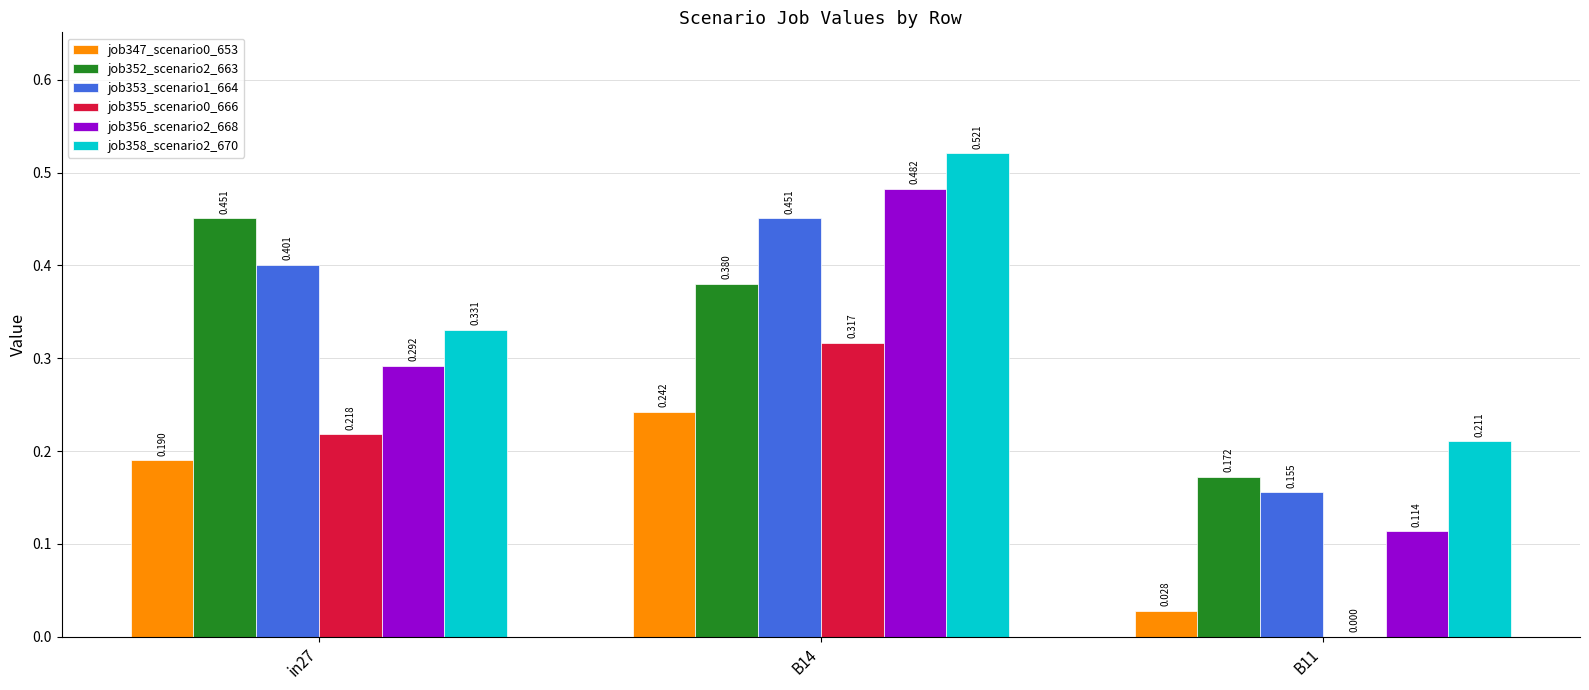

Is the value of job352_scenario2_663 at in27 greater than the value of job355_scenario0_666 at B11?

Yes